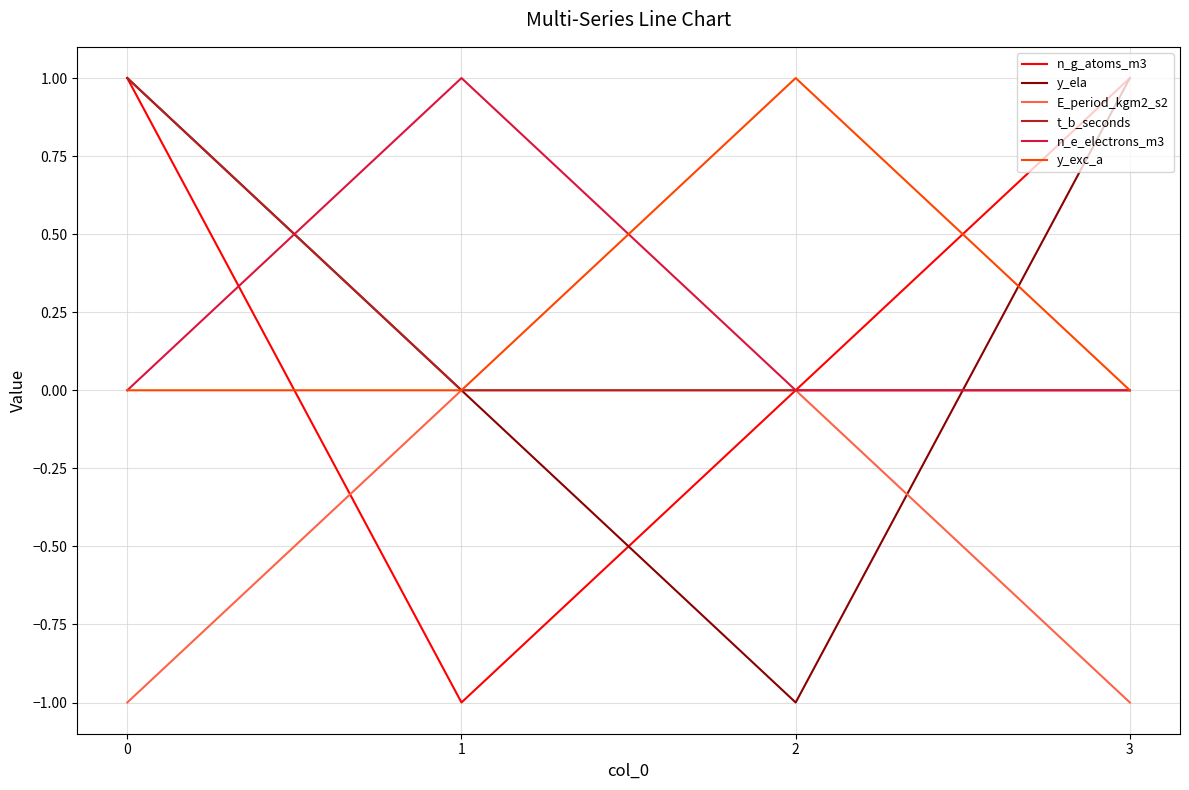

The t_b_seconds series shows -1 at 1. True or false?

False